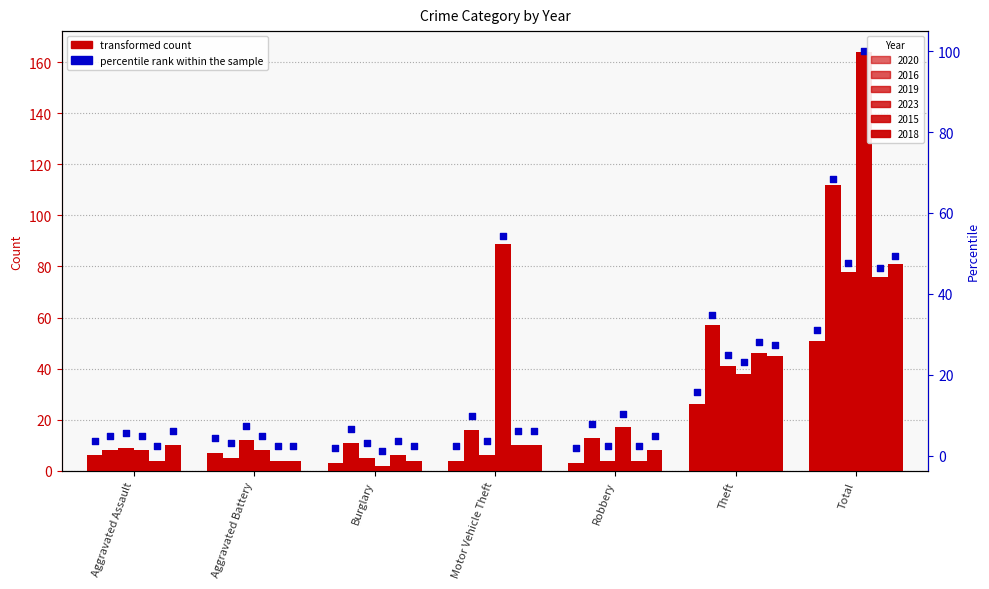

Which series has the largest total across all categories?

2023 (pct)